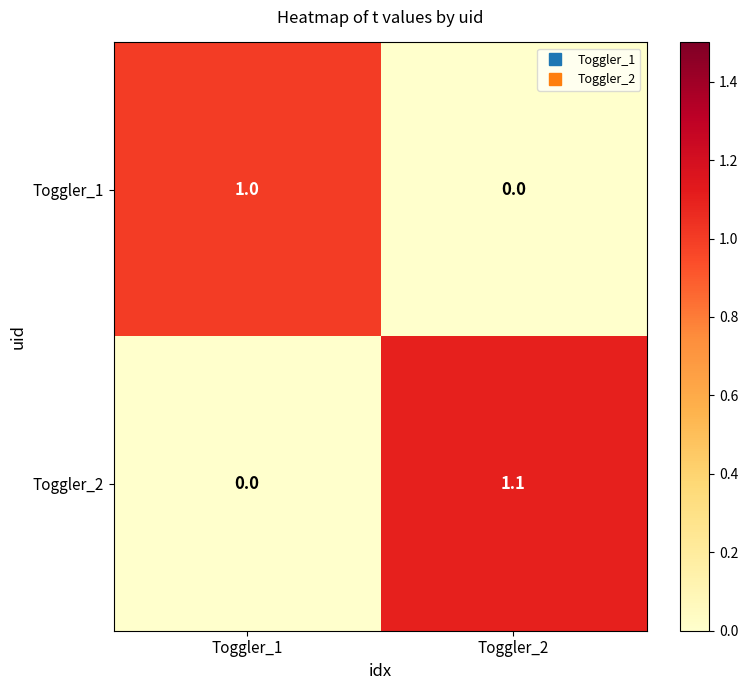

Which series has the largest total across all categories?

Toggler_2